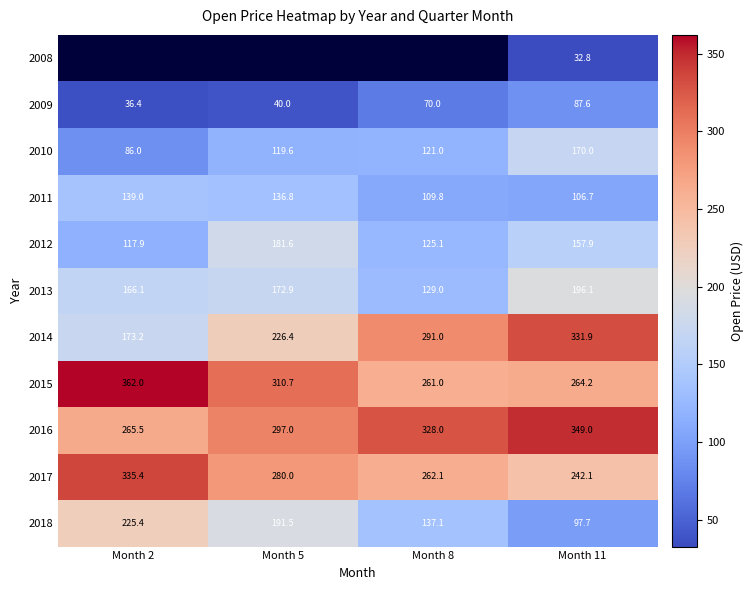

The value of 2014 at Month 11 is 331.9. True or false?

True